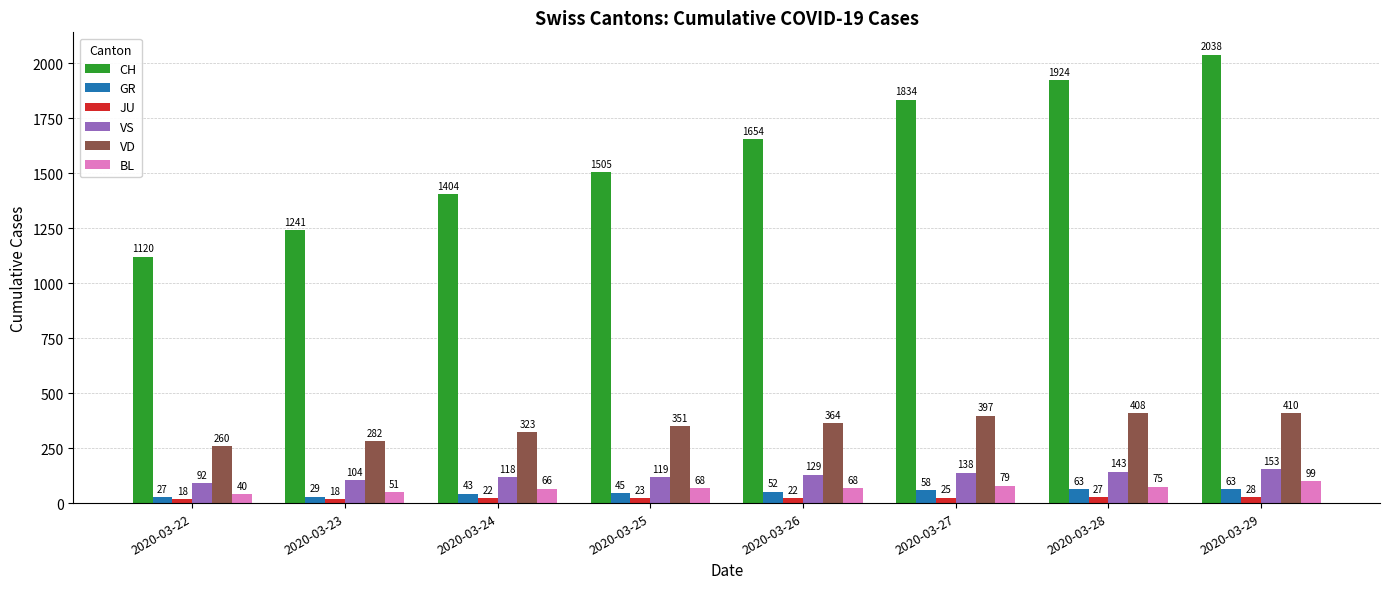

At how many categories does at least one series exceed 711?

8